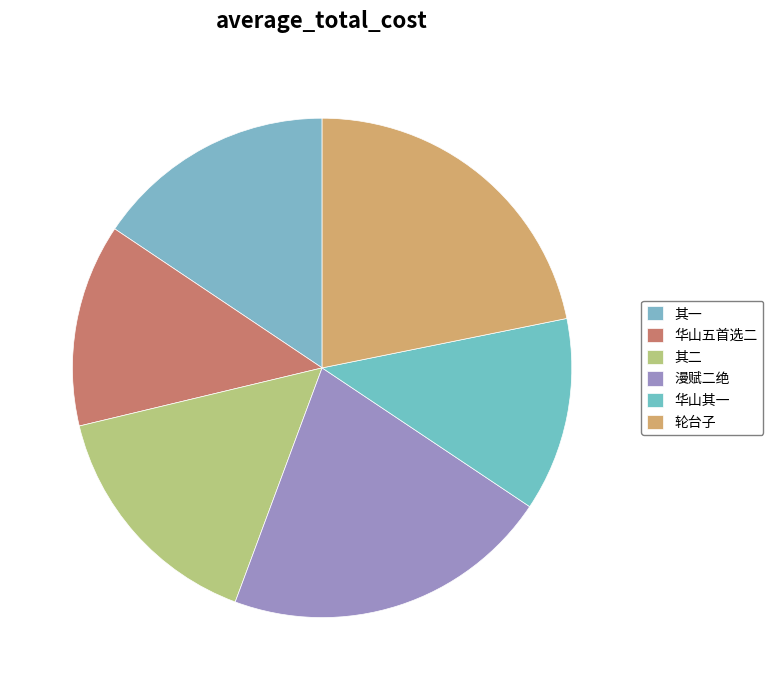

To the nearest percent, what is the average slice percentage?

17%